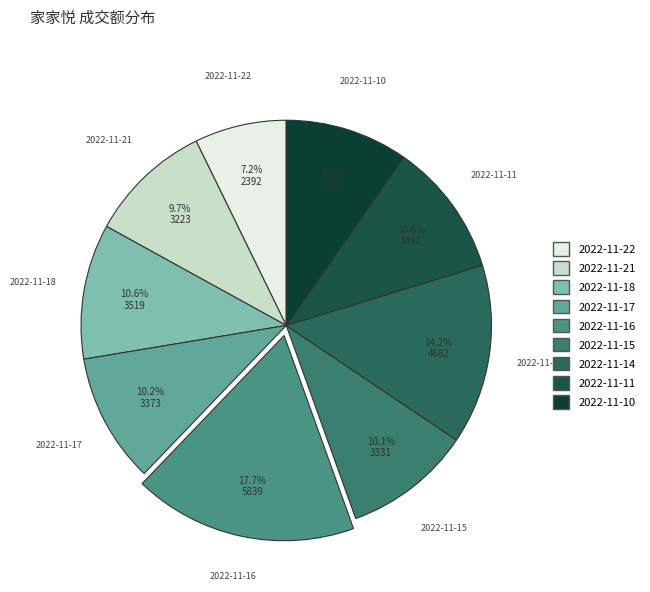

What is the ratio of the value at 2022-11-14 to the value at 2022-11-11?

1.3